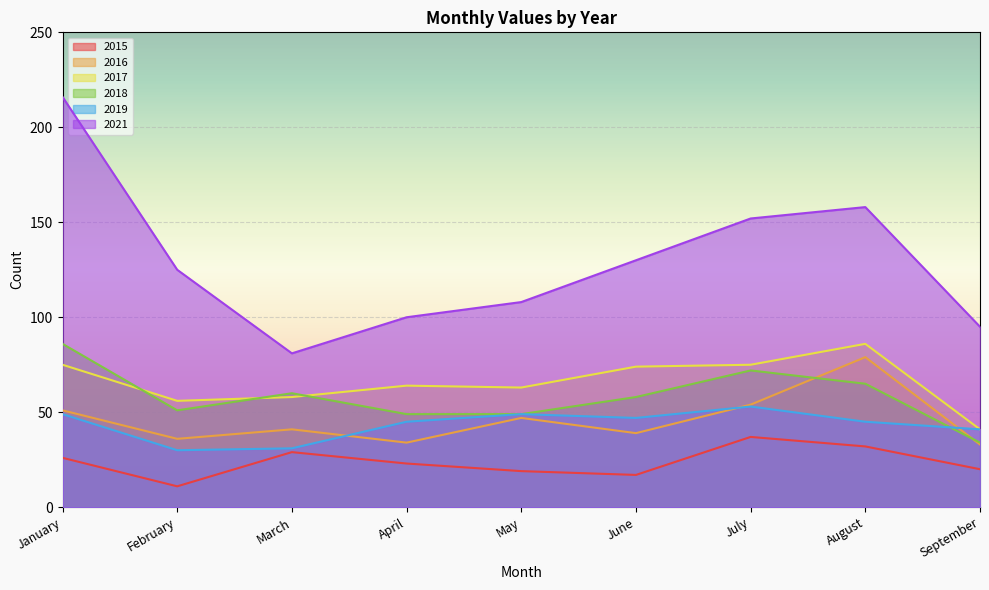

What is the difference between the maximum and minimum values in the 2016 series?

46